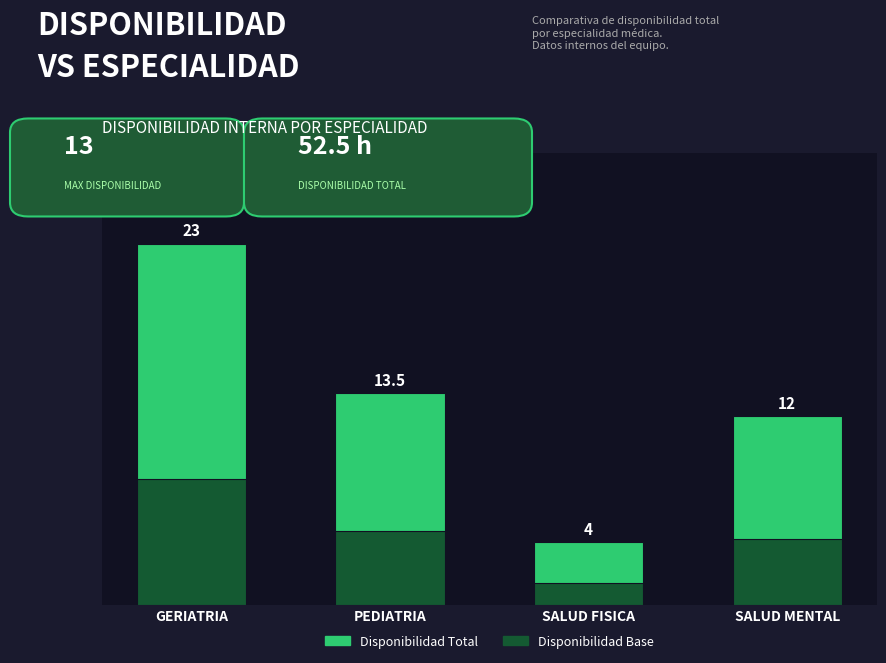

What value does the Disponibilidad Base series have at GERIATRIA?

8.0